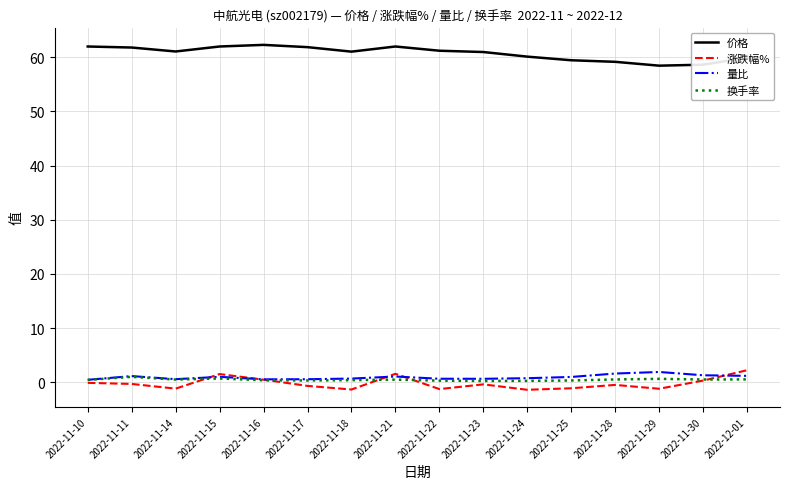

True or false: 涨跌幅% and 价格 cross at least once.

False